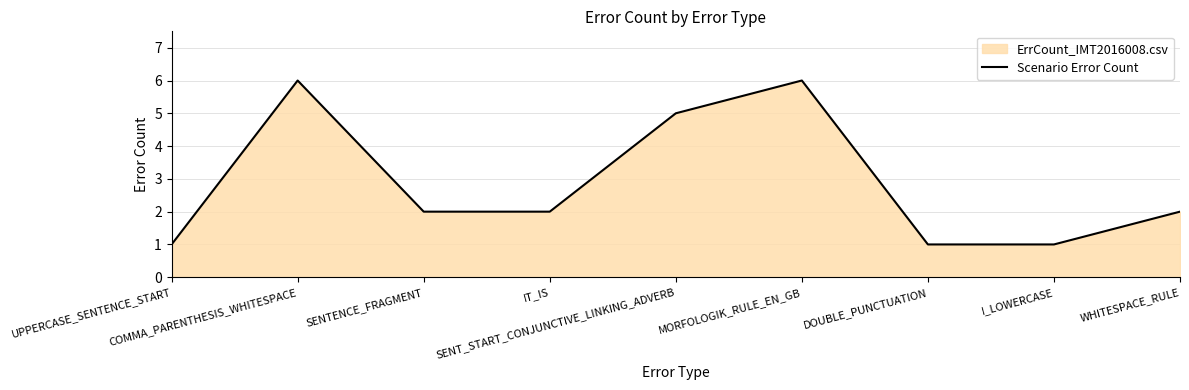

Approximately how many times larger is the value at I_LOWERCASE compared to SENTENCE_FRAGMENT?

0.5